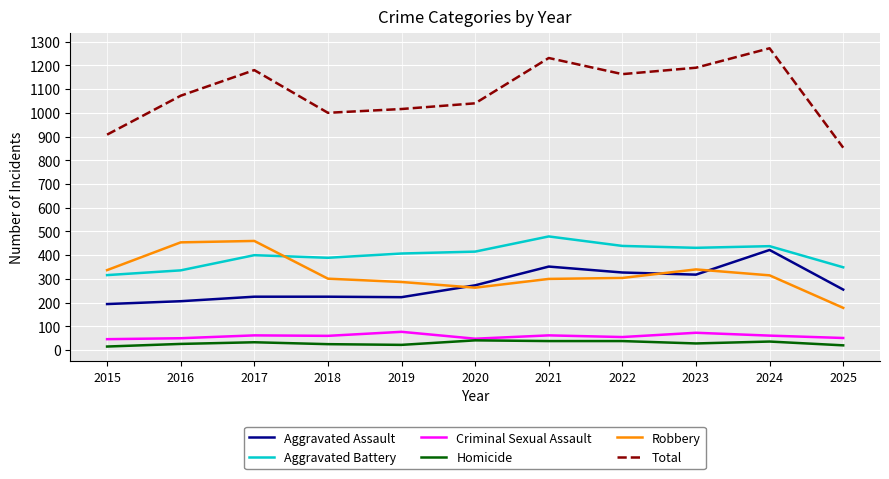

True or false: Homicide has more than 0 points higher than both neighbors.

True